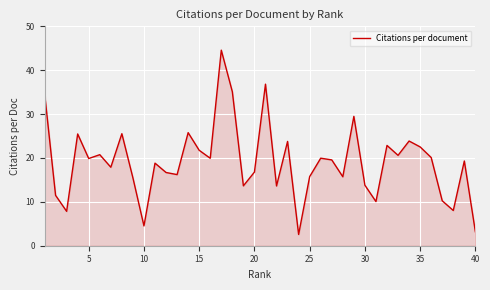

What is the difference between the maximum and minimum values?

42.0